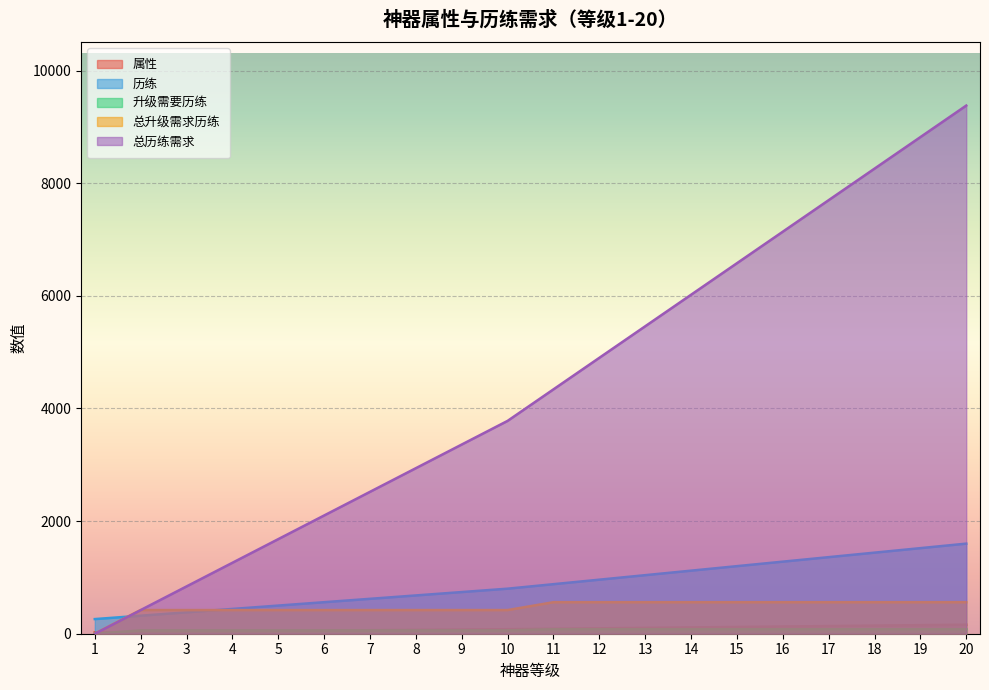

Which label corresponds to the smallest value in the chart?

1